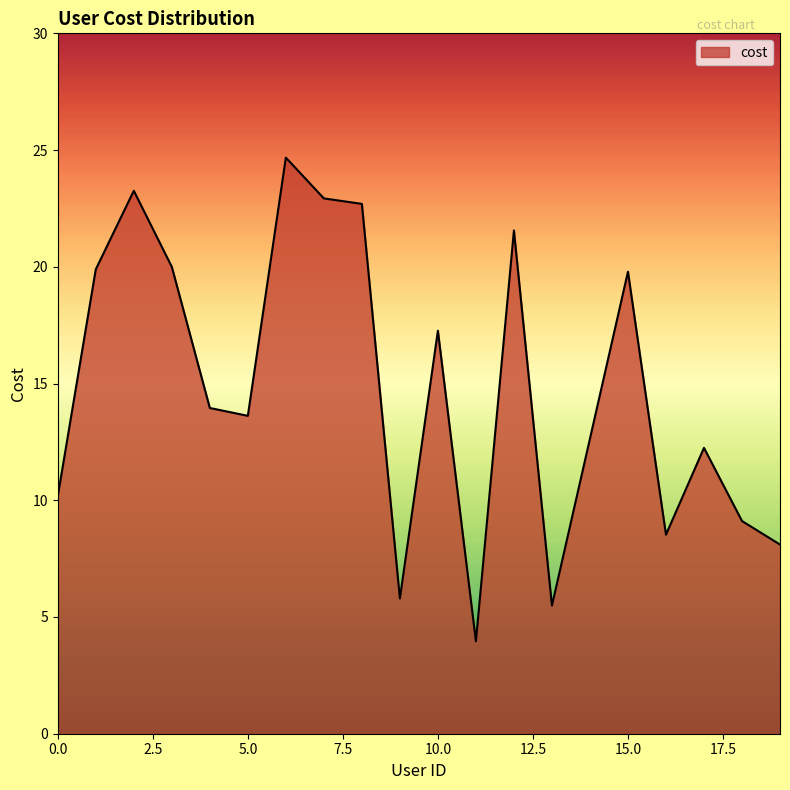

What is the minimum value shown in the chart?

4.0